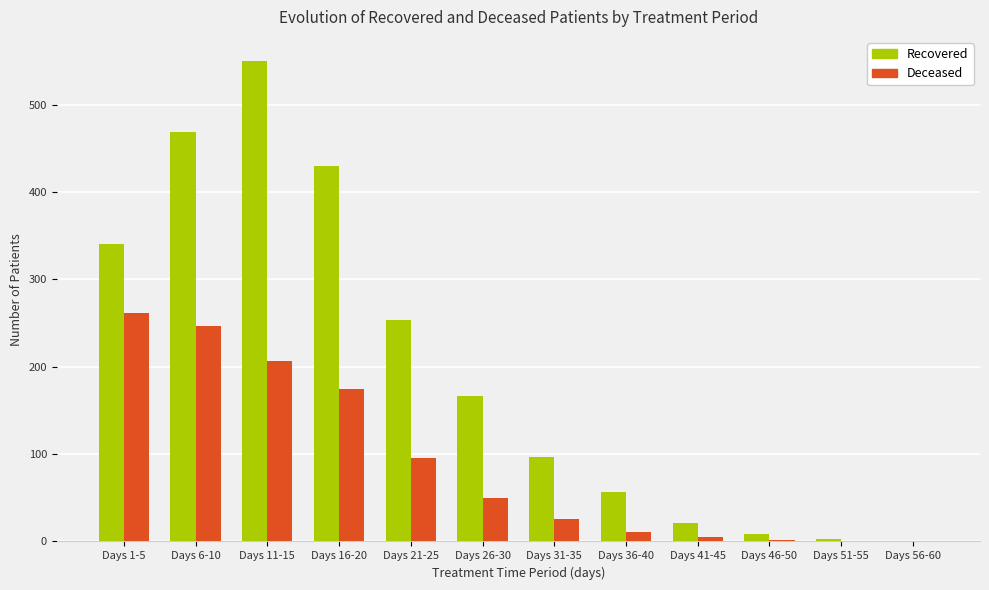

What is the total value across all series at Days 11-15?

757